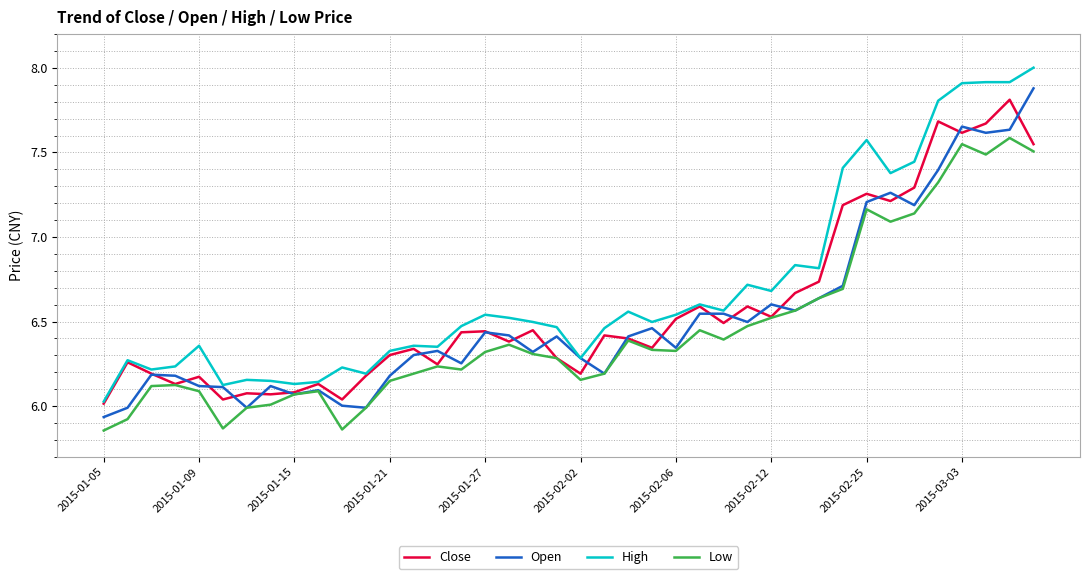

What is the maximum value shown in the chart?

8.0